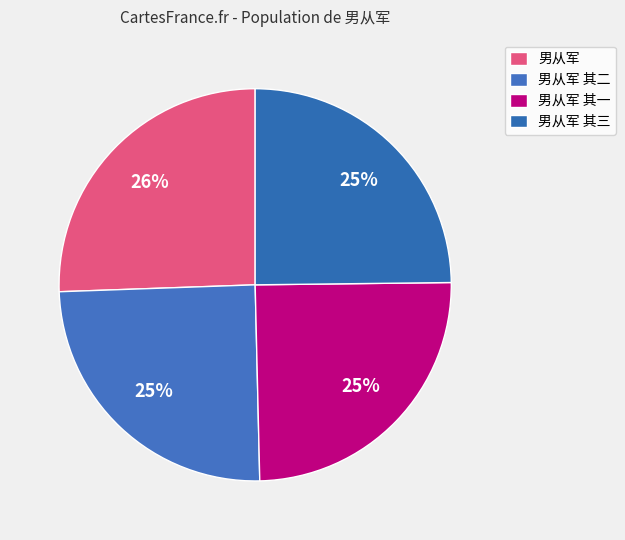

Is it true that 男从军 其三 is 16% of the pie?

False